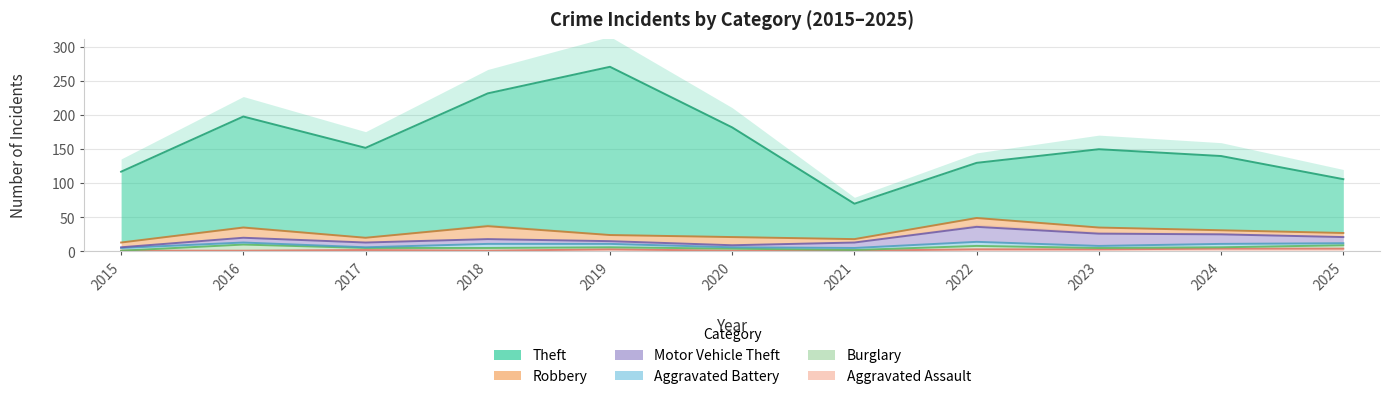

What is the approximate value of Robbery at 2024?

6